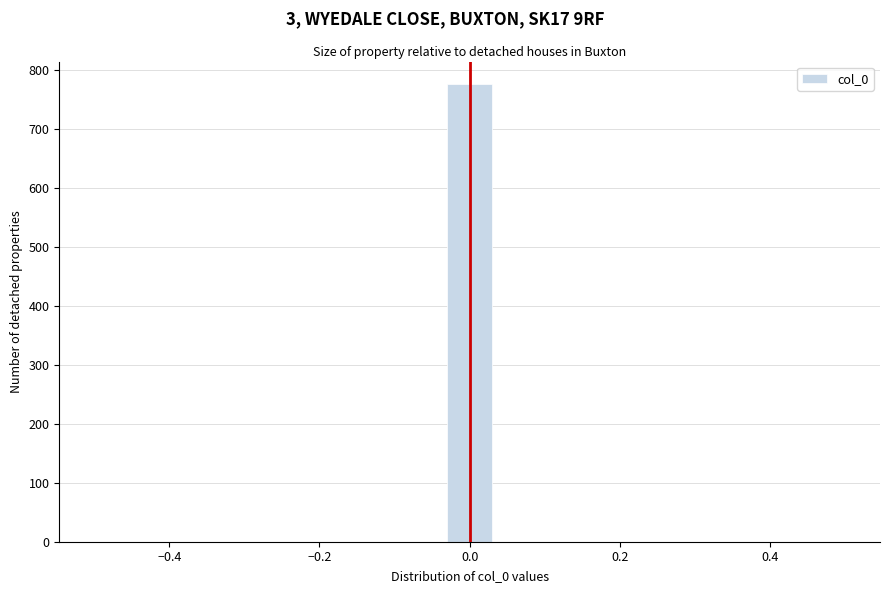

Read against the x-axis, roughly where is the centre of the tallest bar?

0.00